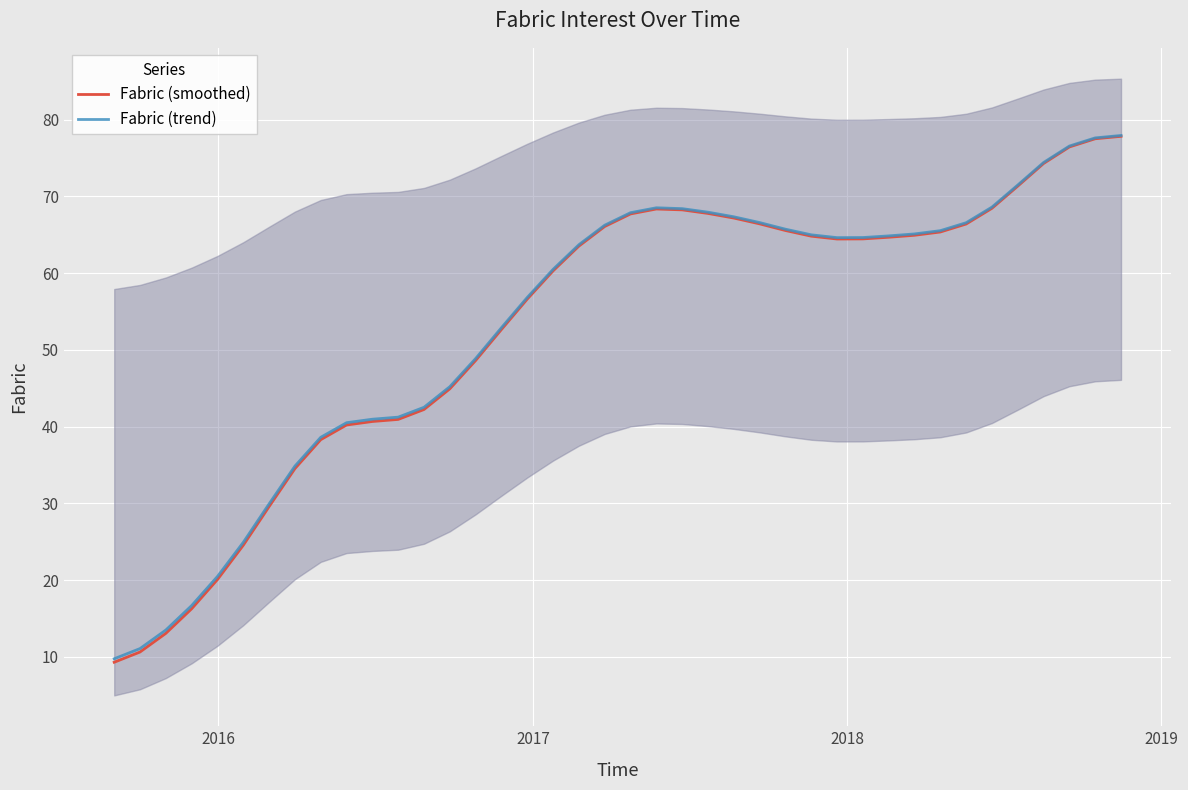

What is the lowest value of the Fabric (trend) series?

9.8